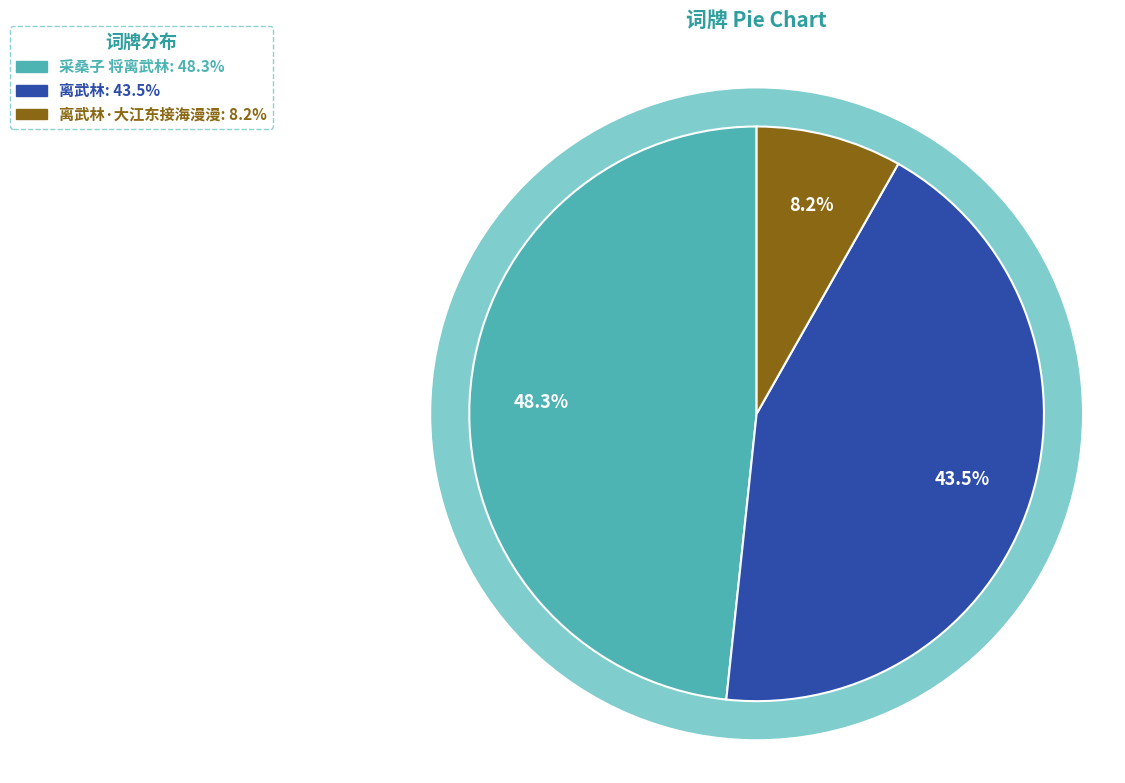

Does any single category account for the majority?

No